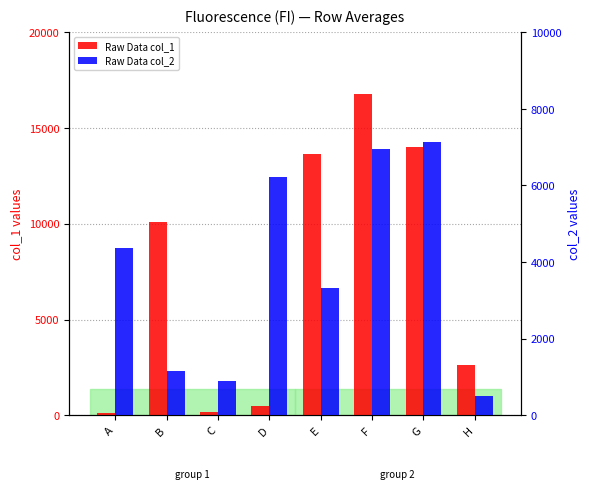

Between A and D, which series saw the biggest shift?

Raw Data col_2